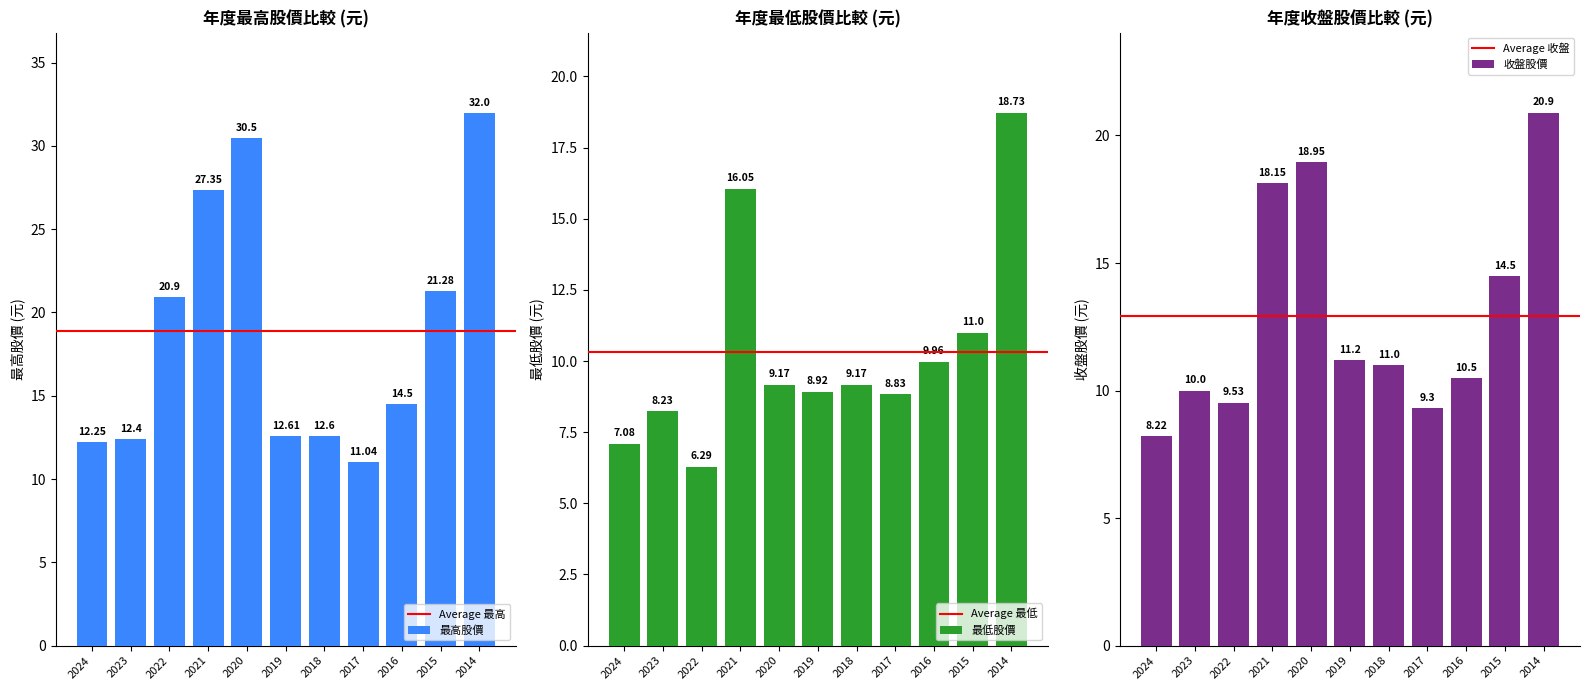

Which label corresponds to the smallest value in the chart?

2022